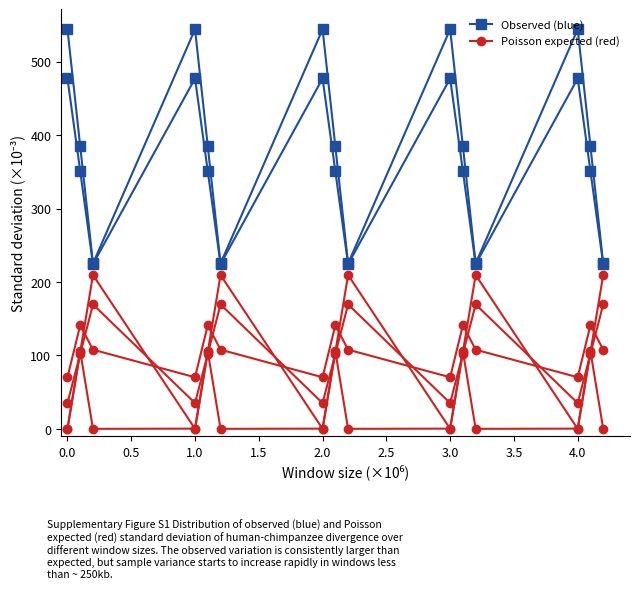

Is this an area chart (filled region under the line)?

No